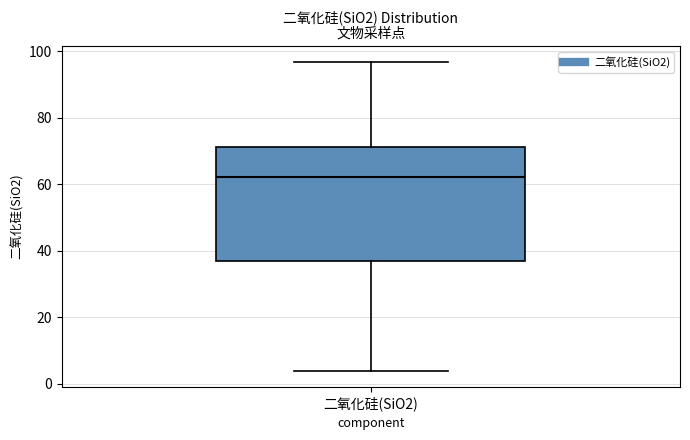

Transcribe this box plot: give where the median line is, the range the box spans, and where the two whiskers end, as read against the y-axis. The values are not printed on the chart, so give them approximately, as read against the axis.

median 62, box 36 to 72, whiskers 4 to 96